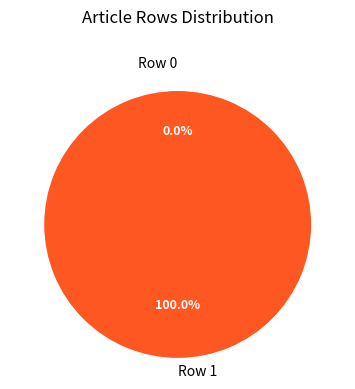

Which category has the smallest portion of the pie?

Row 0